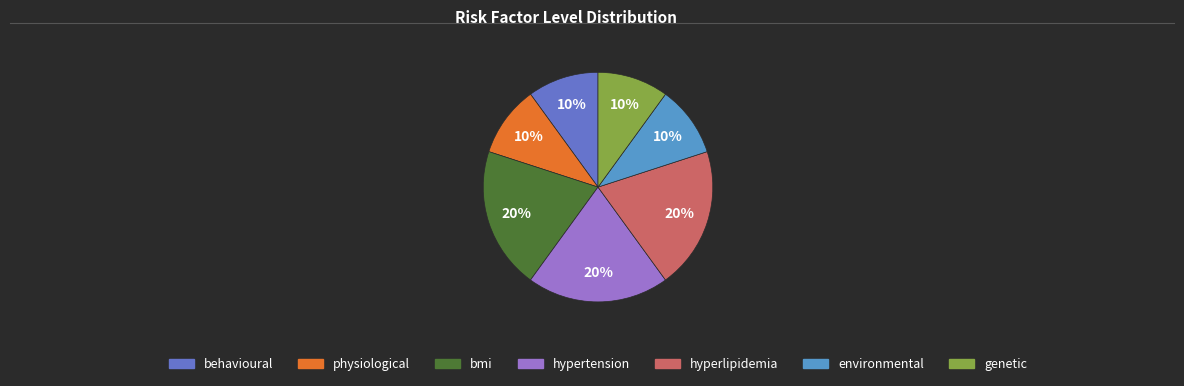

Is it true that behavioural is 10% of the pie?

True